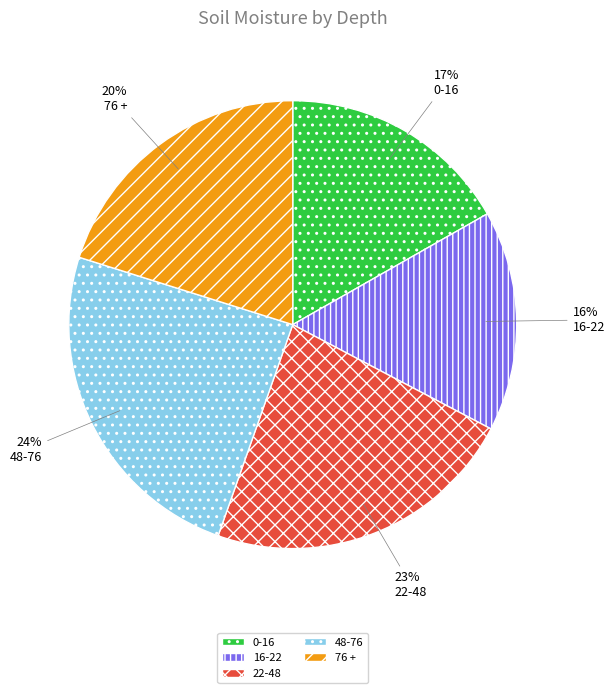

To the nearest percent, what portion does 22-48 represent?

23%